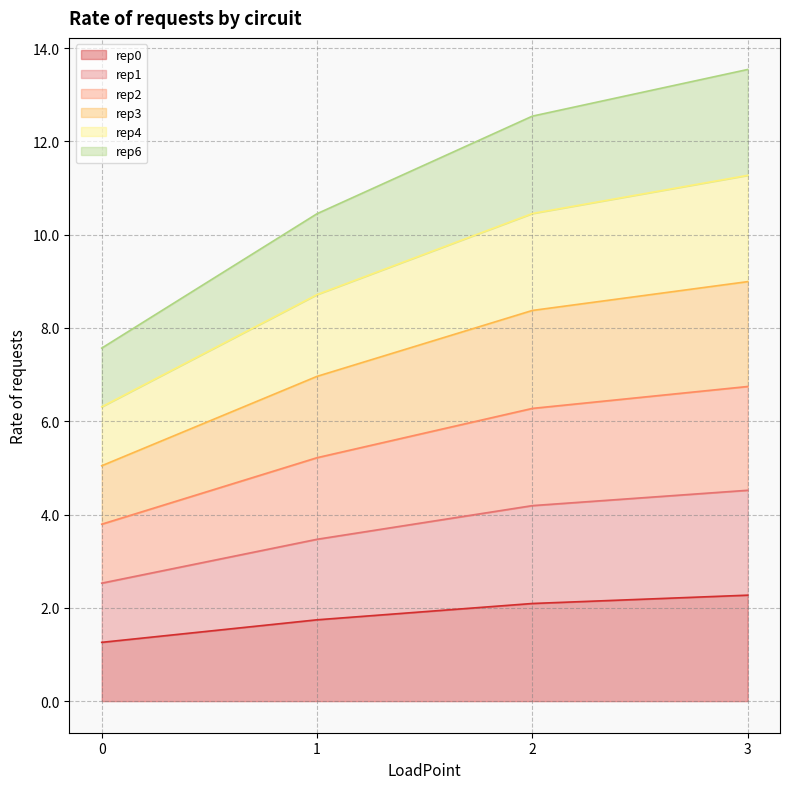

Does the chart have visible grid lines?

Yes